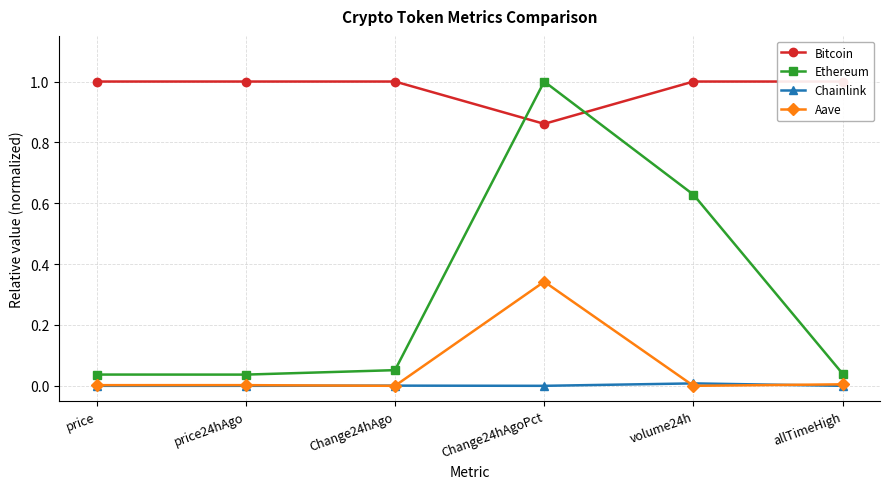

True or false: Aave and Bitcoin cross at least once.

False